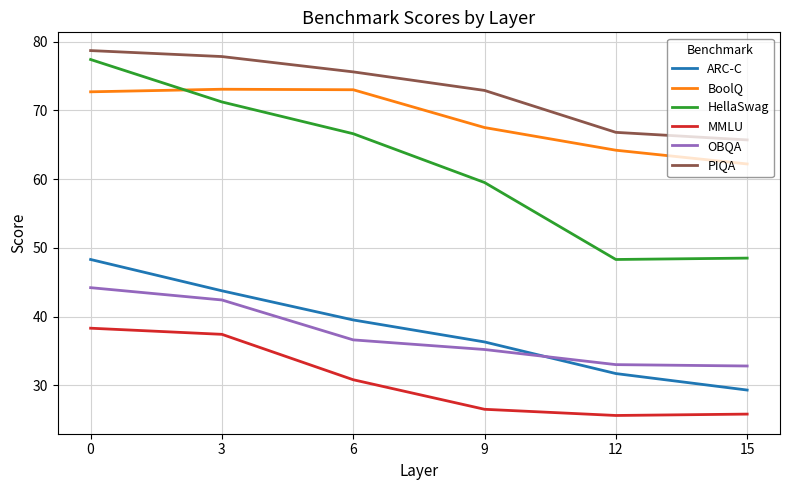

What is the smallest value displayed?

25.6